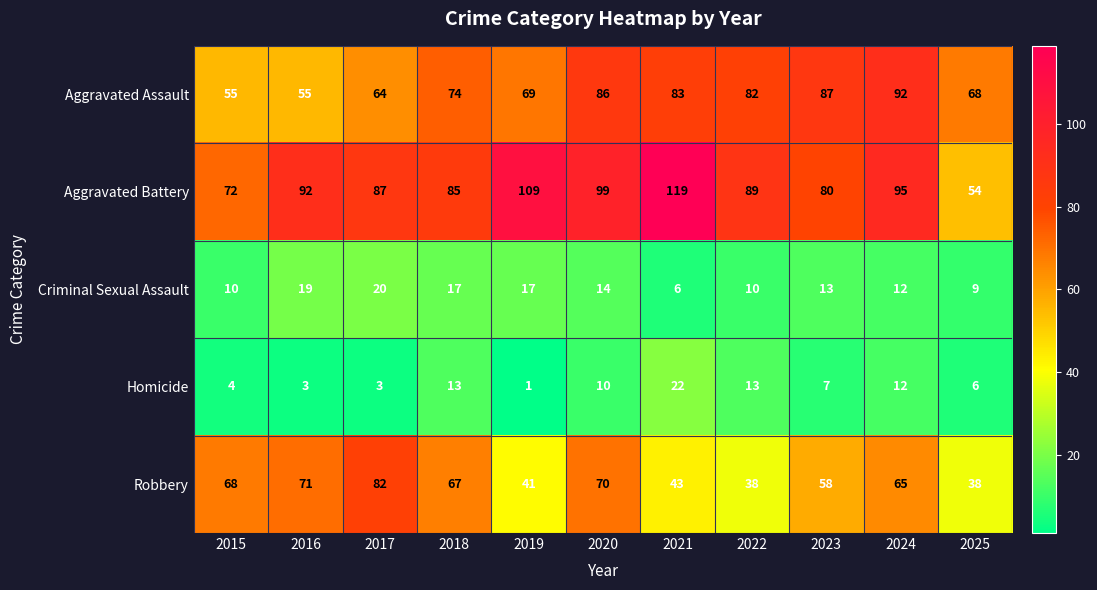

True or false: Aggravated Battery has a value of 85 at 2018.

True